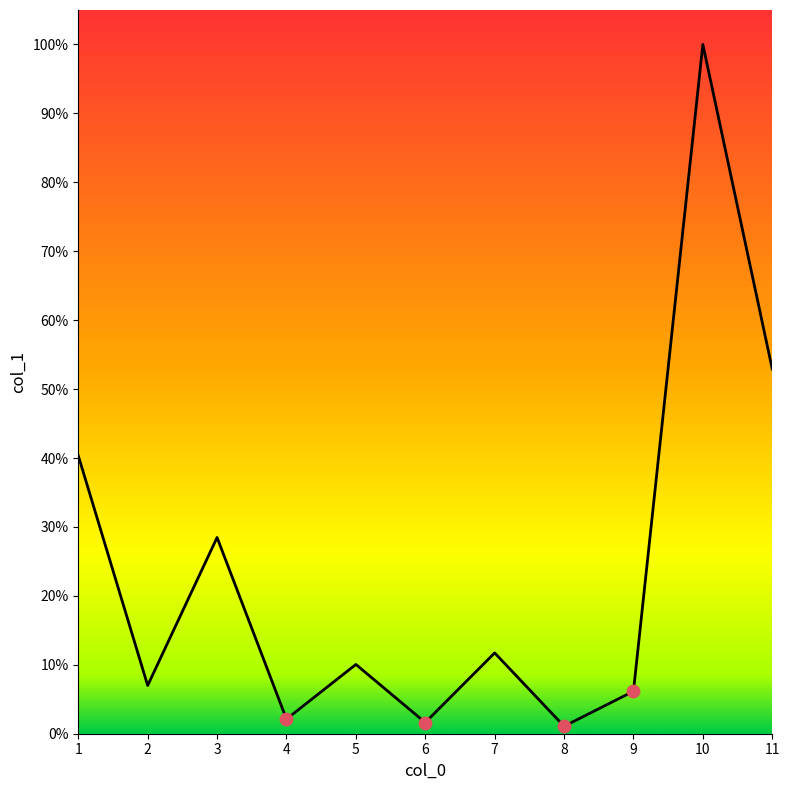

Between 9 and 6, which is larger?

9